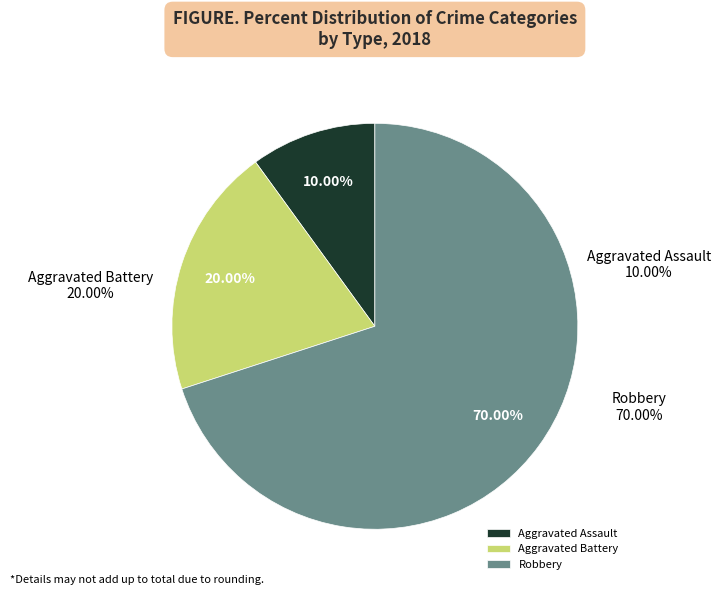

Approximately how many times larger is the value at Aggravated Battery compared to Robbery?

0.3